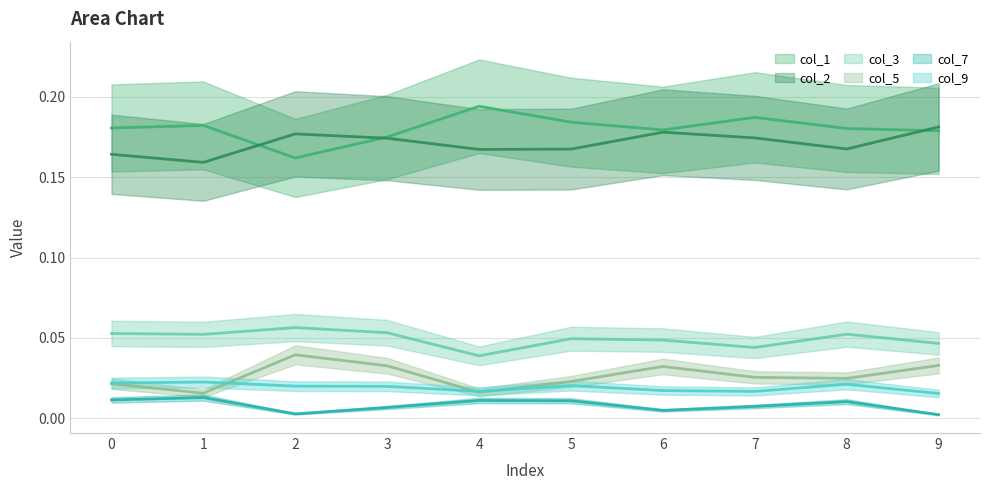

Rank the categories by col_1 value from lowest to highest.

2, 3, 9, 6, 8, 0, 1, 5, 7, 4